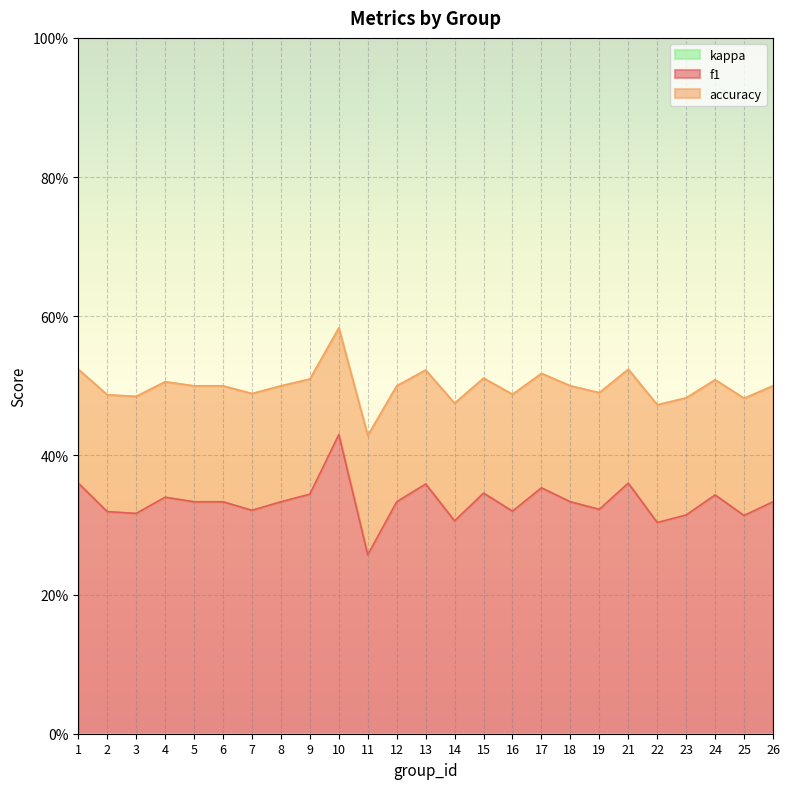

How many lines are shown in the chart?

2